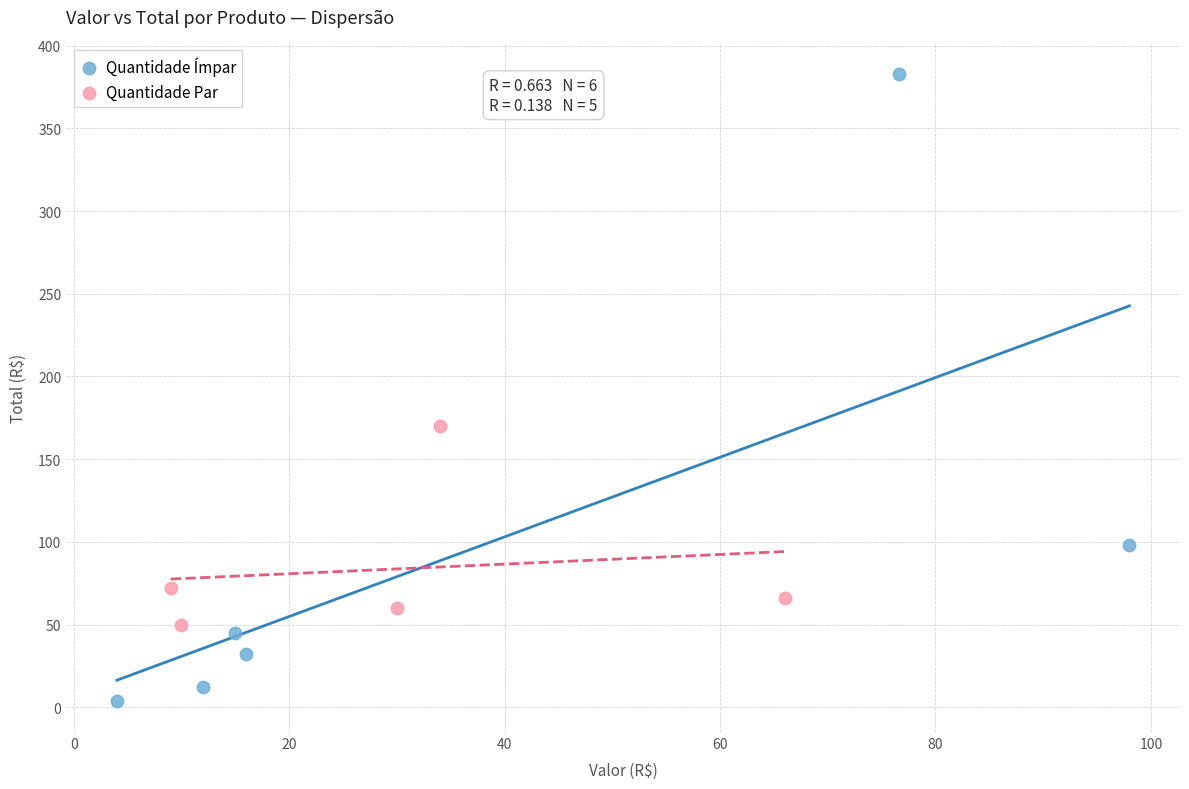

Which series reaches the maximum Y coordinate?

Quantidade Ímpar